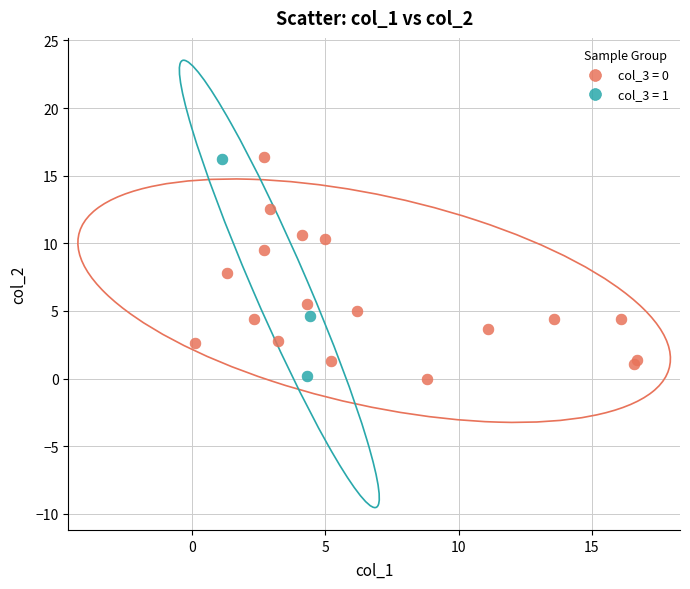

What are all the series names shown in the legend?

col_3 = 0, col_3 = 1